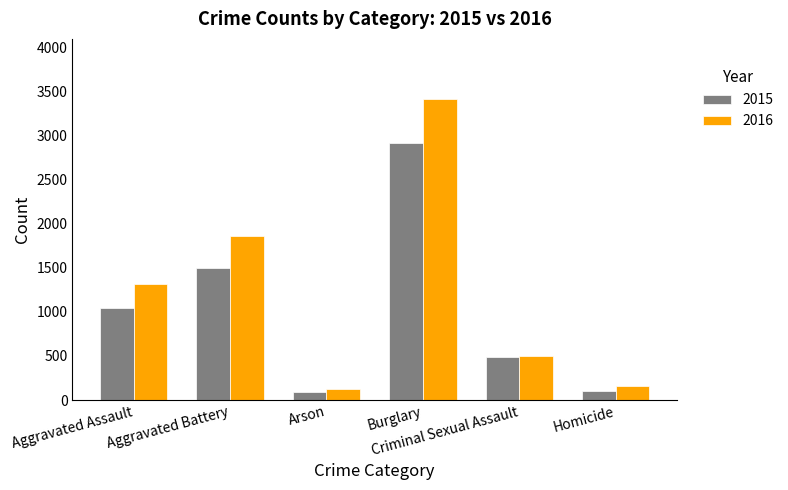

What is the lowest value of the 2015 series?

94